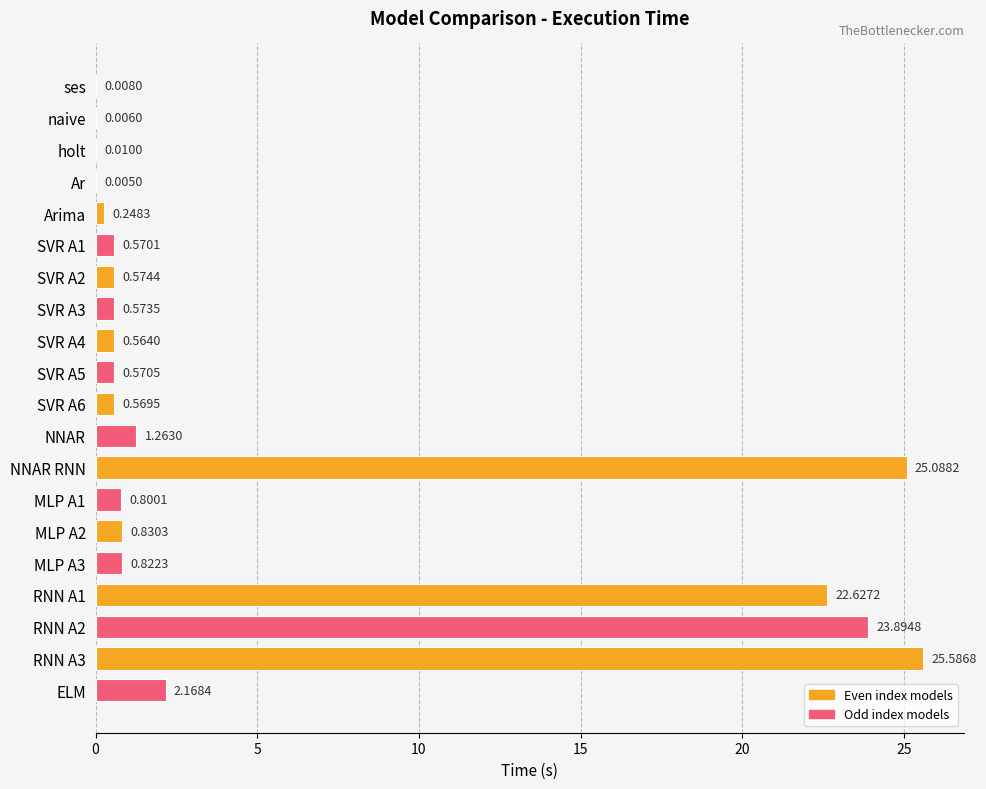

At which label is the value closest to 12?

ELM